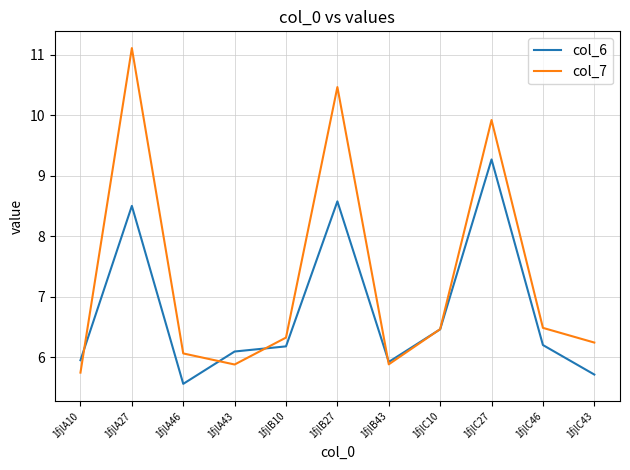

Is this an area chart (filled region under the line)?

No